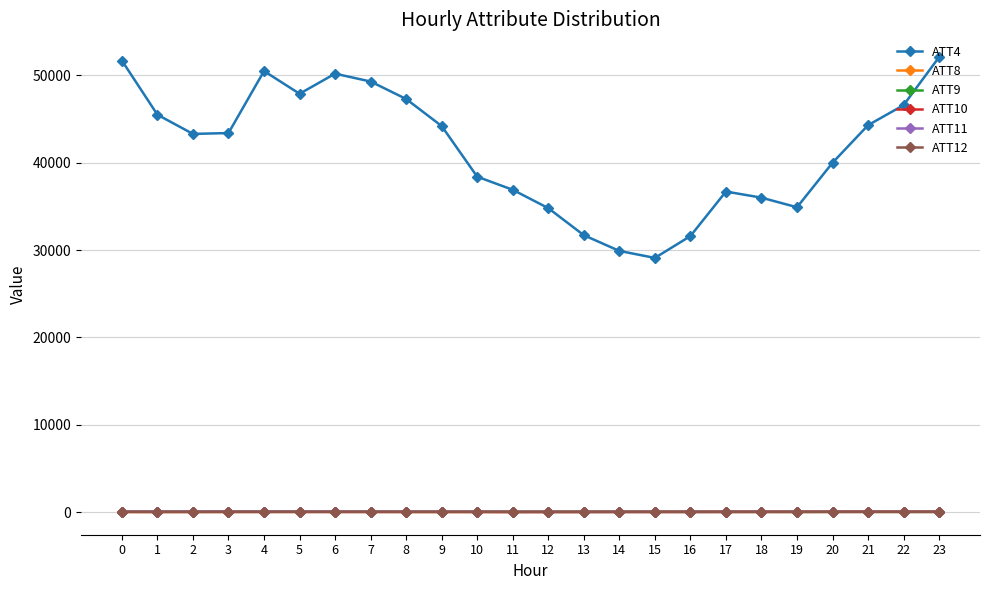

What is the maximum value shown in the chart?

52100.0